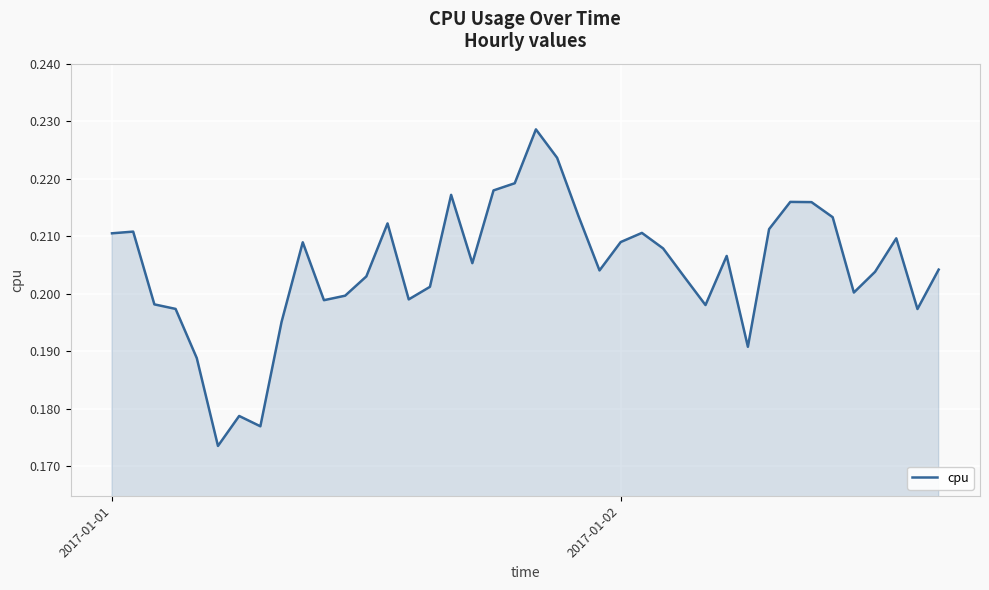

Does the chart have visible grid lines?

Yes